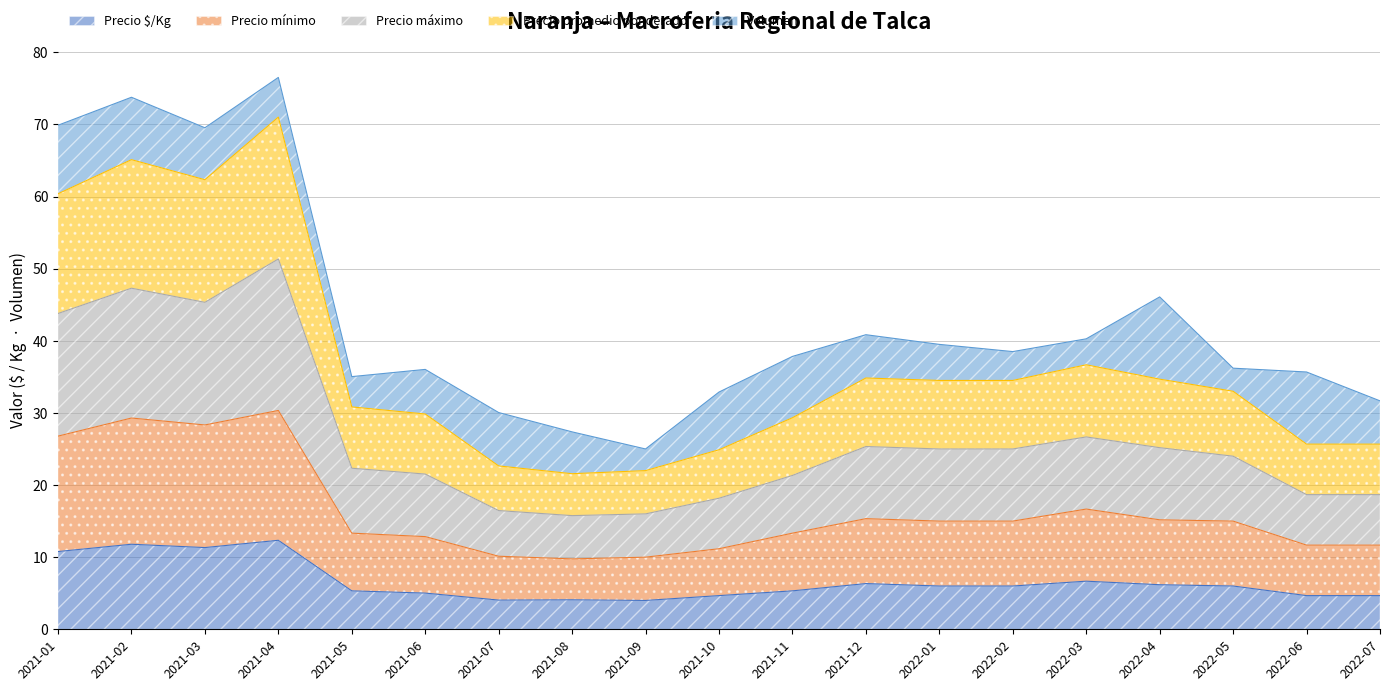

How many interior local valleys does the Precio máximo series have?

2